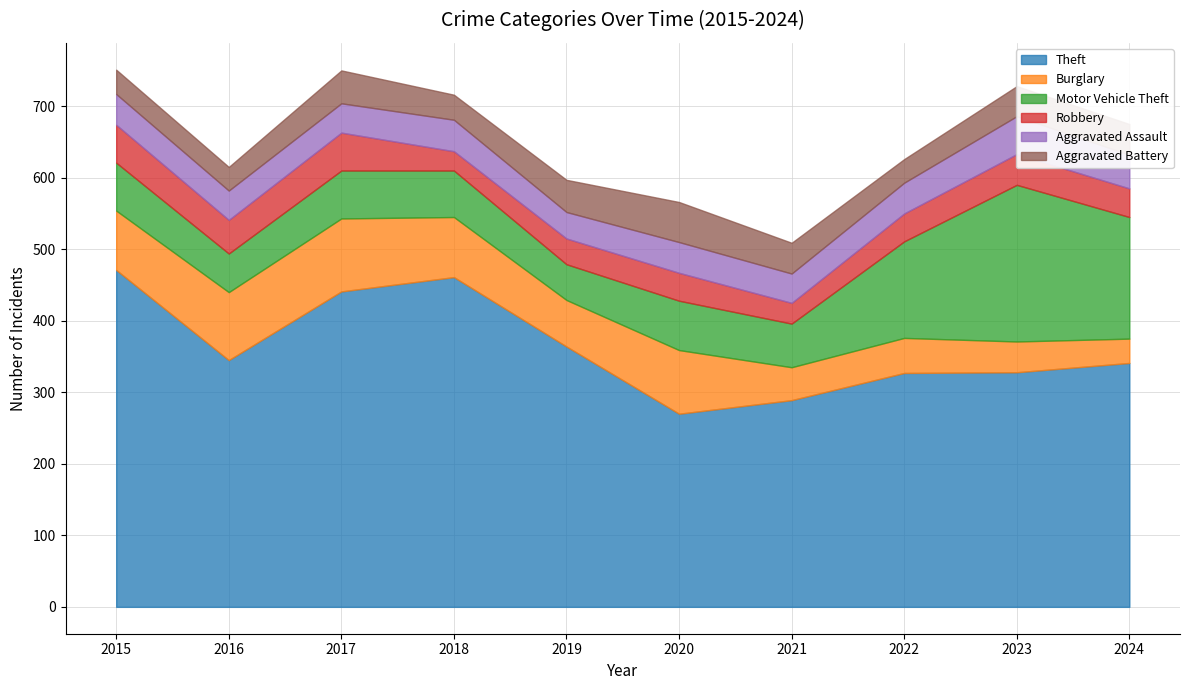

At which label does Theft reach its peak?

2015